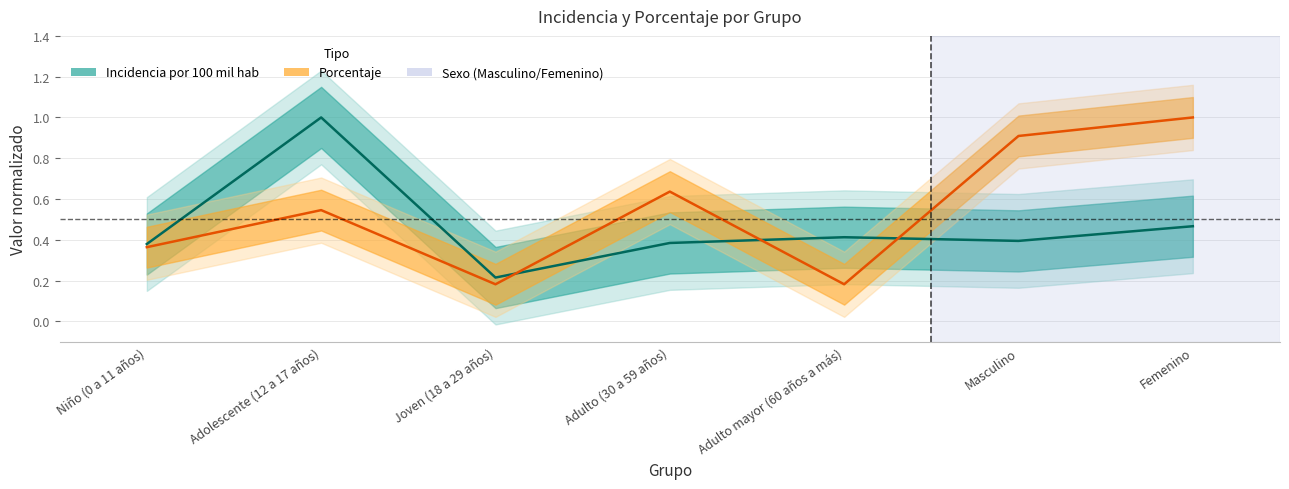

At Niño (0 a 11 años), list the series in order from smallest to largest.

porcentaje, incidencia_100mil_hab